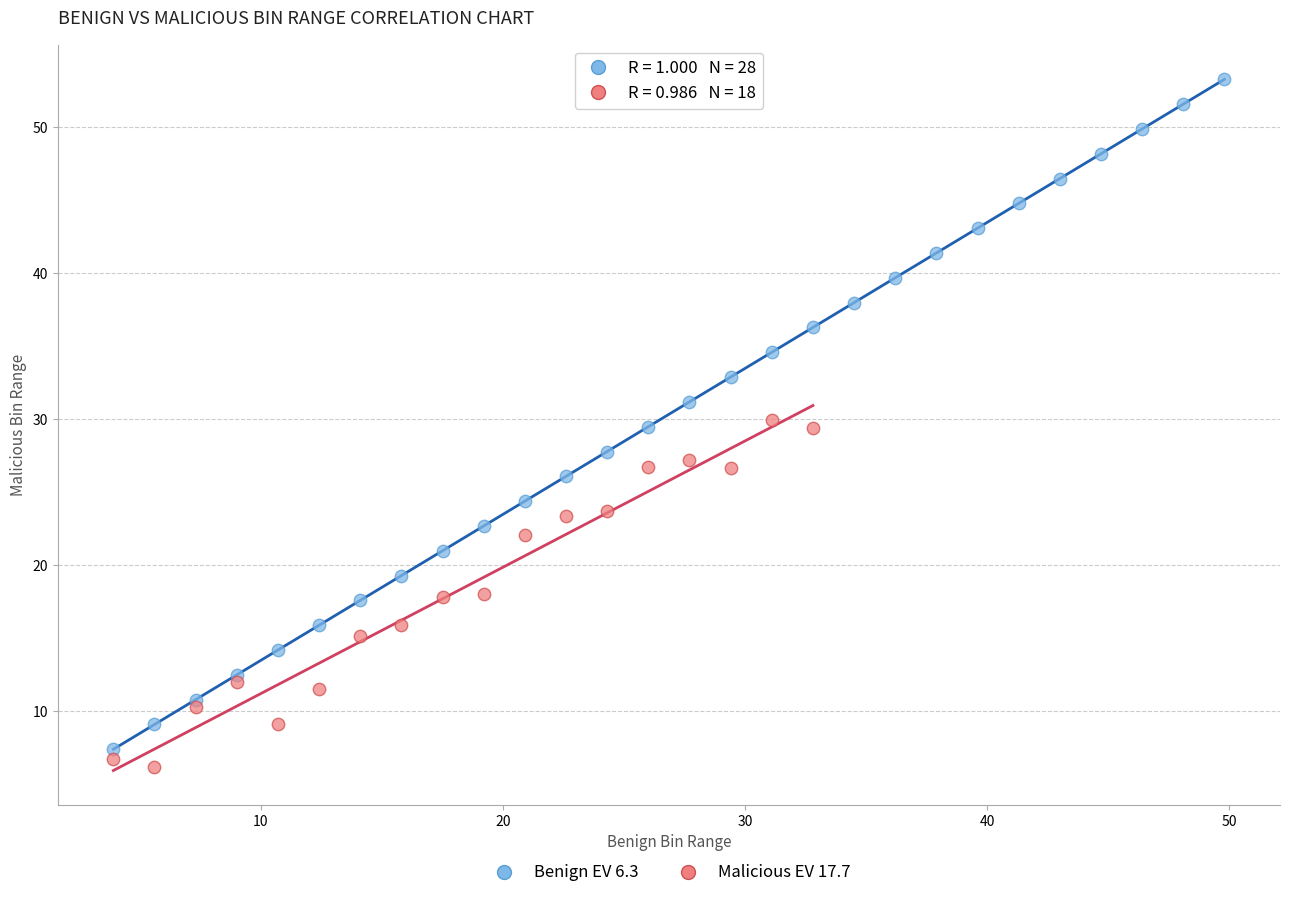

Which series has the widest spread of Y values?

Benign EV 6.3